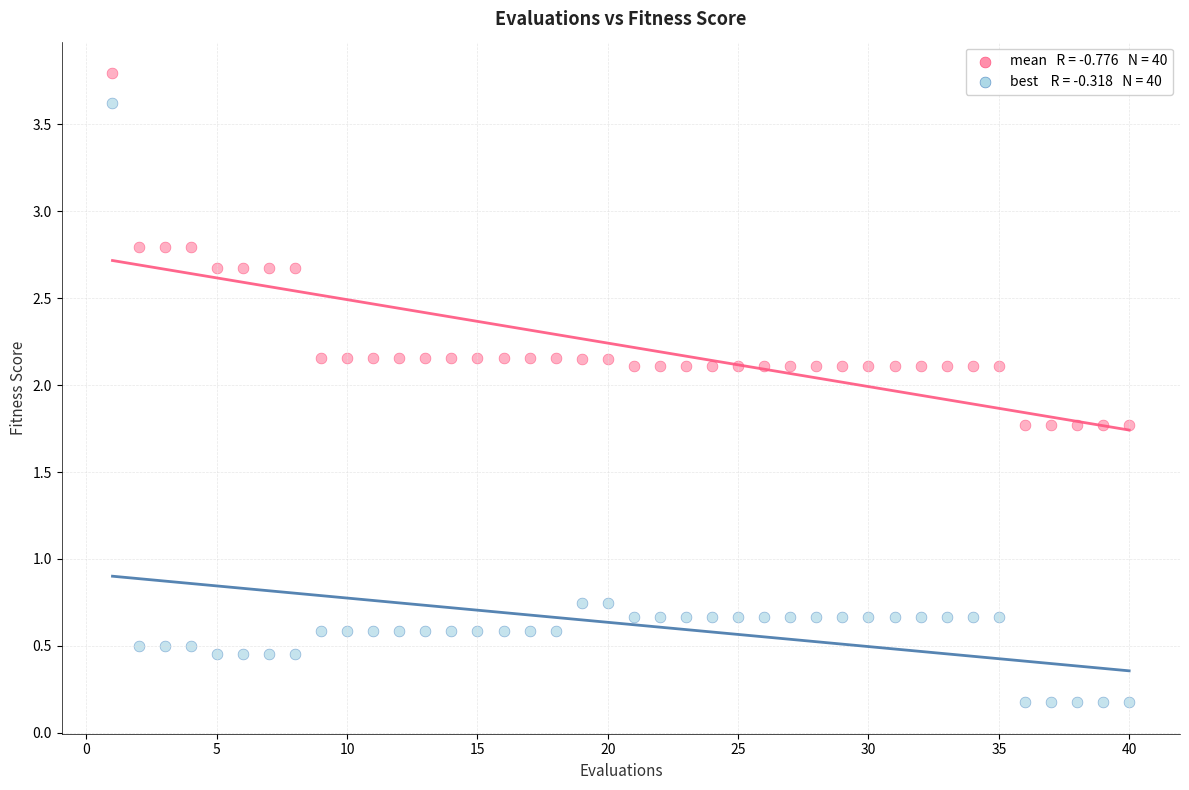

Across all data points, what is the range of Y values (max minus min)?

3.6